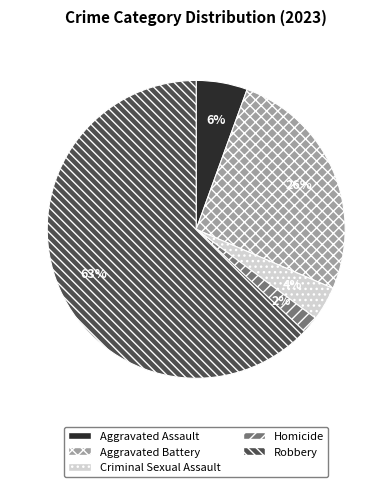

How many segments does this pie chart have?

5